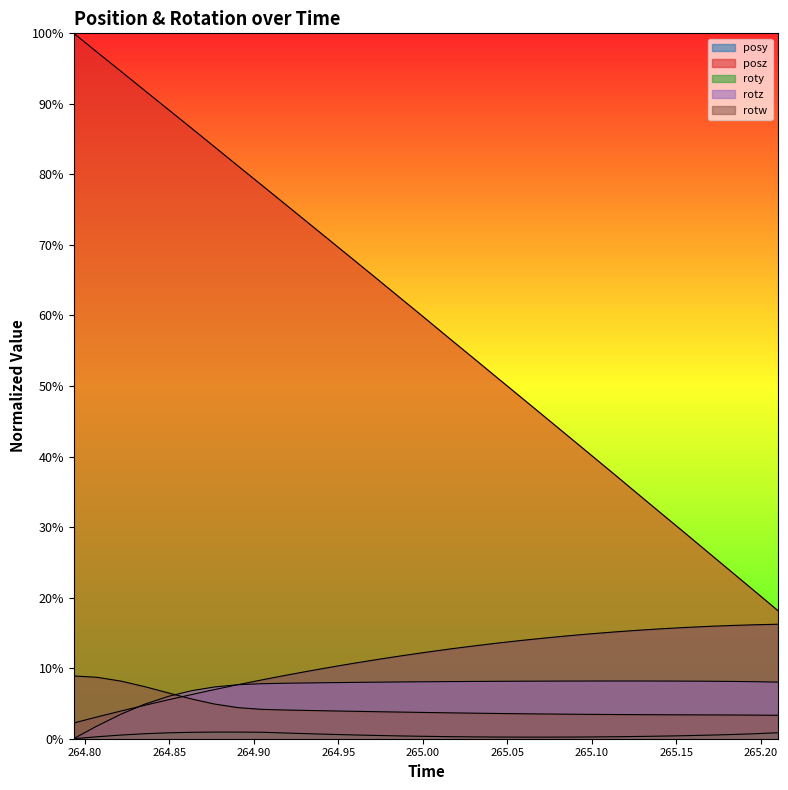

What is the difference between the maximum and minimum values in the rotz series?

0.1